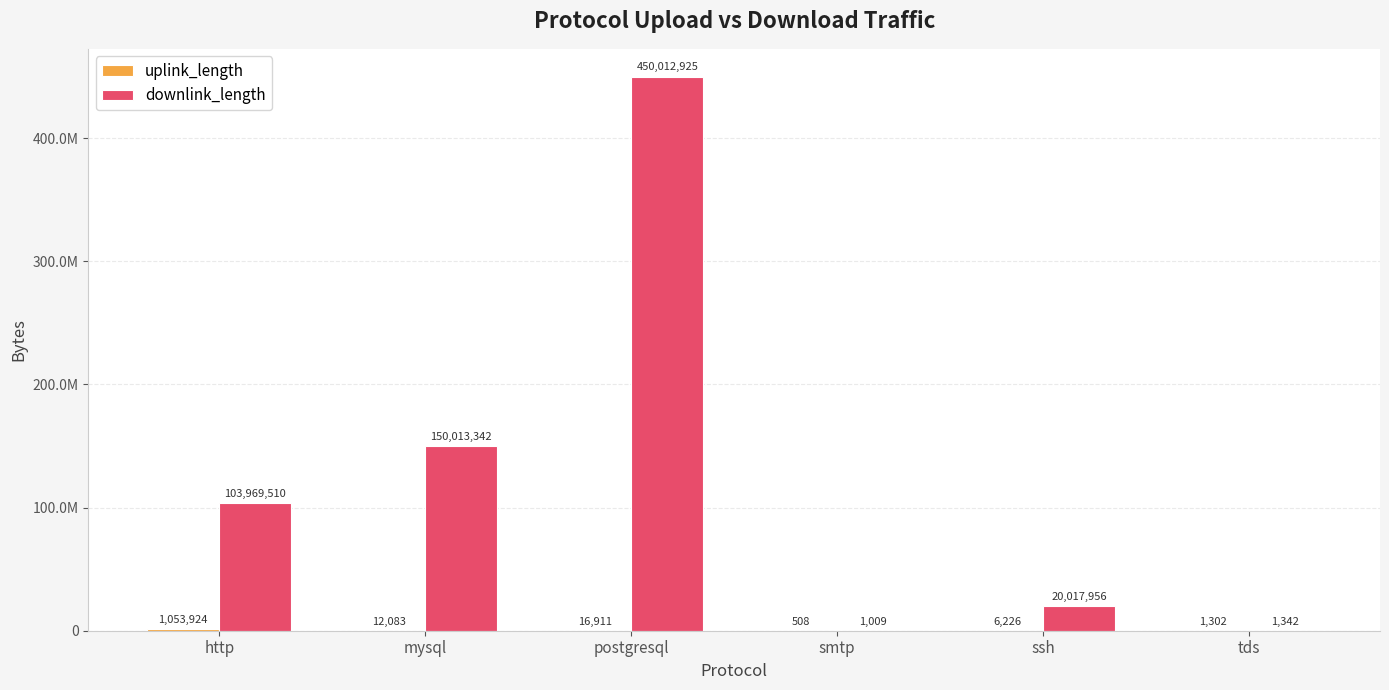

True or false: uplink_length has a value of 9363 at ssh.

False